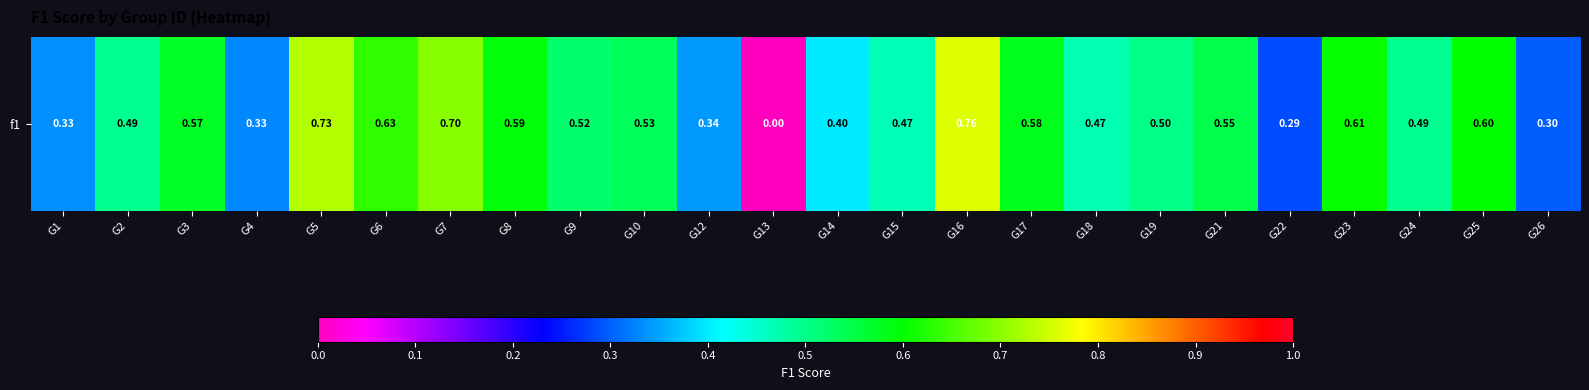

What is the average value?

0.5